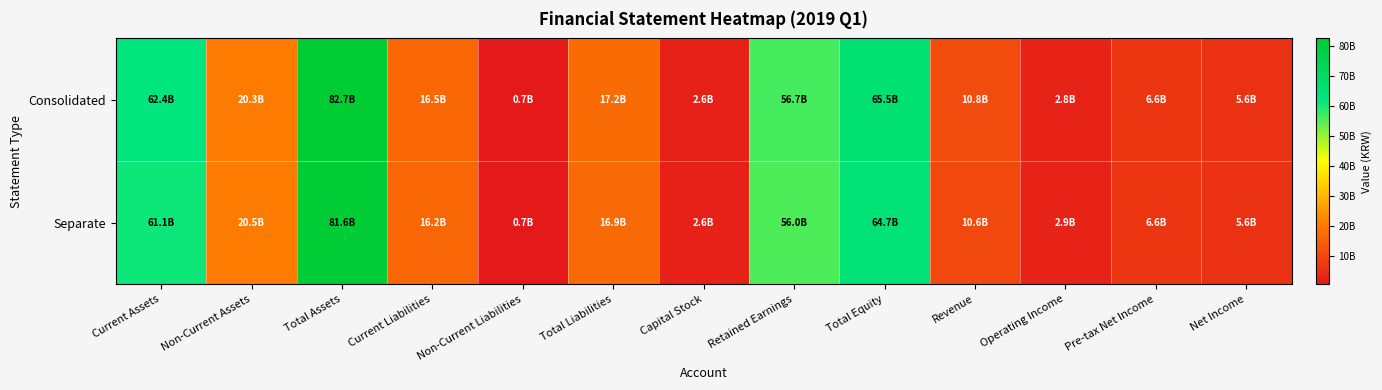

Which has a higher value, Current Assets or Operating Income?

Current Assets